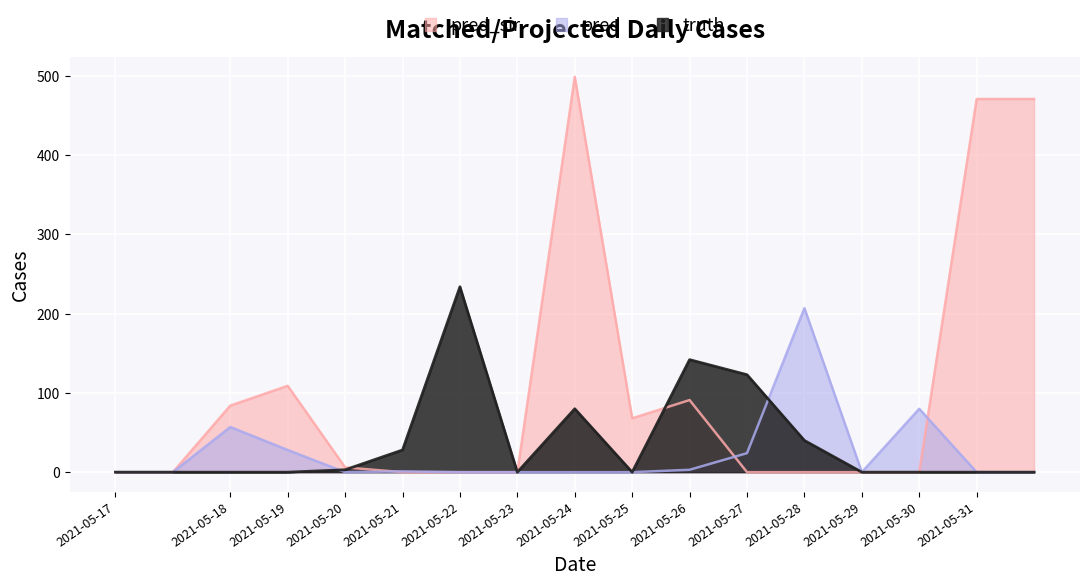

List the labels in order of truth value, smallest first.

2021-05-17, 2021-05-17, 2021-05-18, 2021-05-19, 2021-05-23, 2021-05-25, 2021-05-29, 2021-05-30, 2021-05-31, 2021-05-31, 2021-05-20, 2021-05-21, 2021-05-28, 2021-05-24, 2021-05-27, 2021-05-26, 2021-05-22